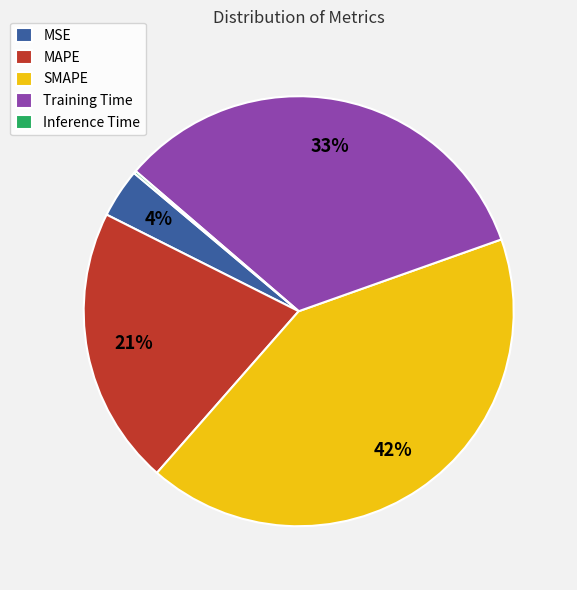

Combined, do MSE and SMAPE account for over 50%?

No